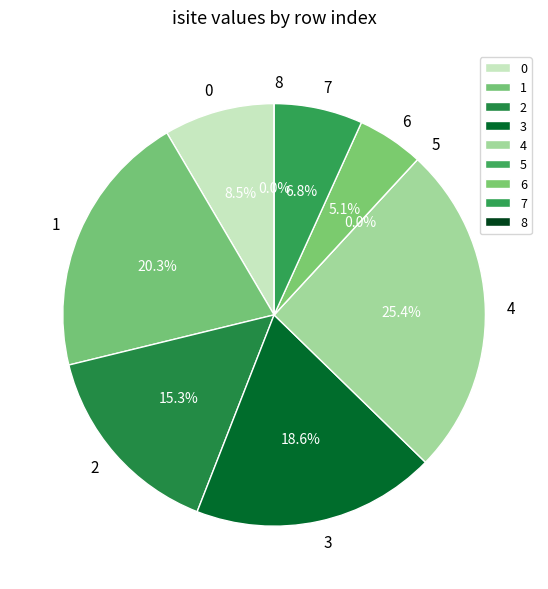

Does 1 represent more than half of the total?

No